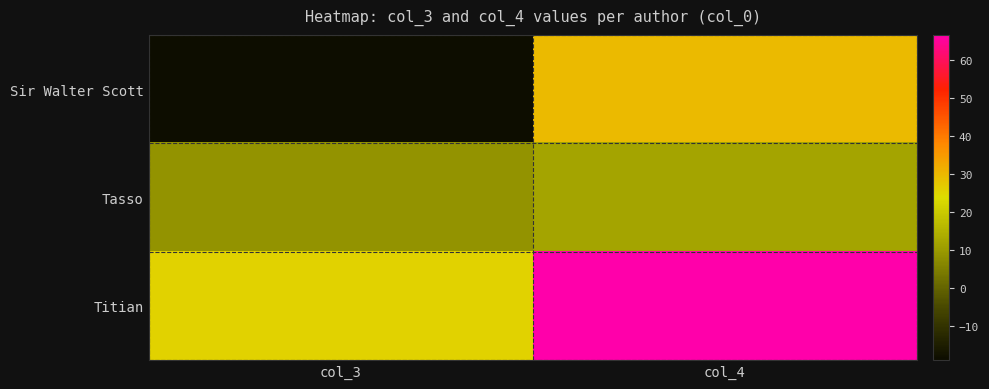

At how many categories does at least one series exceed 28?

1